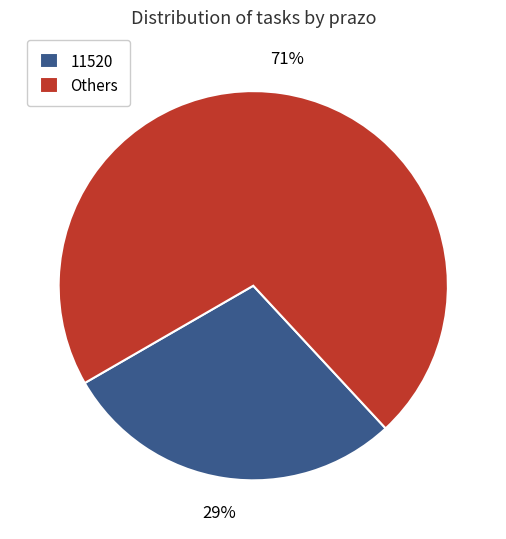

True or false: Others accounts for 71% of the total.

True